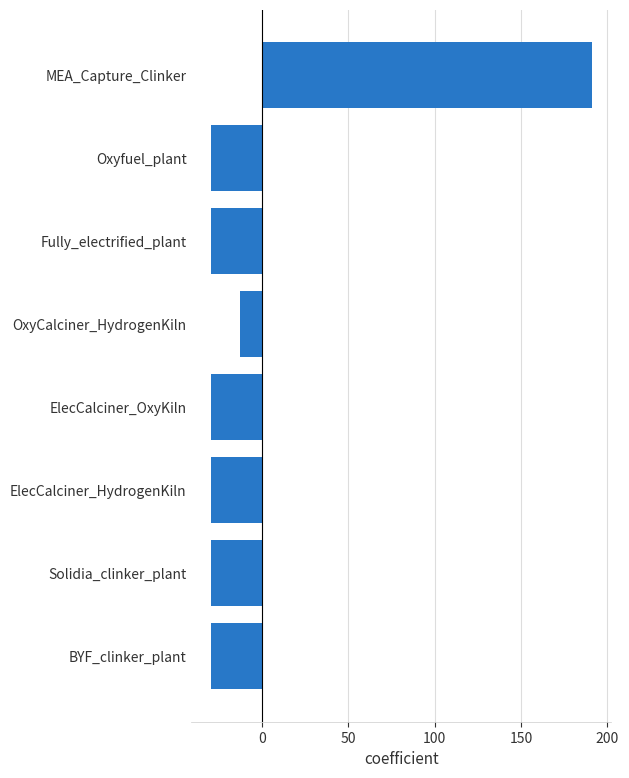

What is the change in value from MEA_Capture_Clinker to ElecCalciner_HydrogenKiln?

-220.8